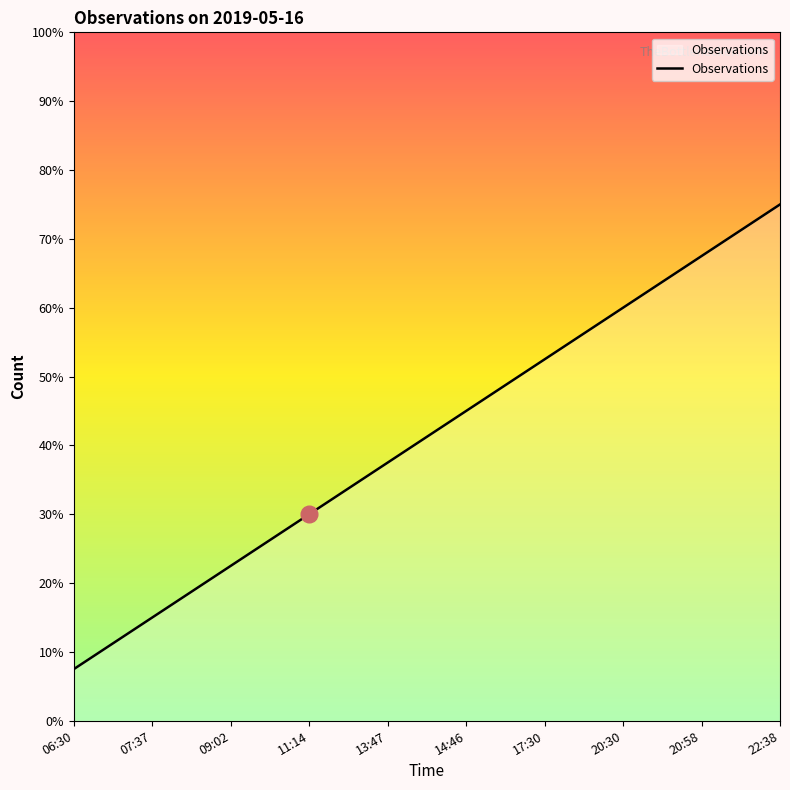

List the labels in order of value, largest first.

22:38, 20:58, 20:30, 17:30, 14:46, 13:47, 11:14, 09:02, 07:37, 06:30